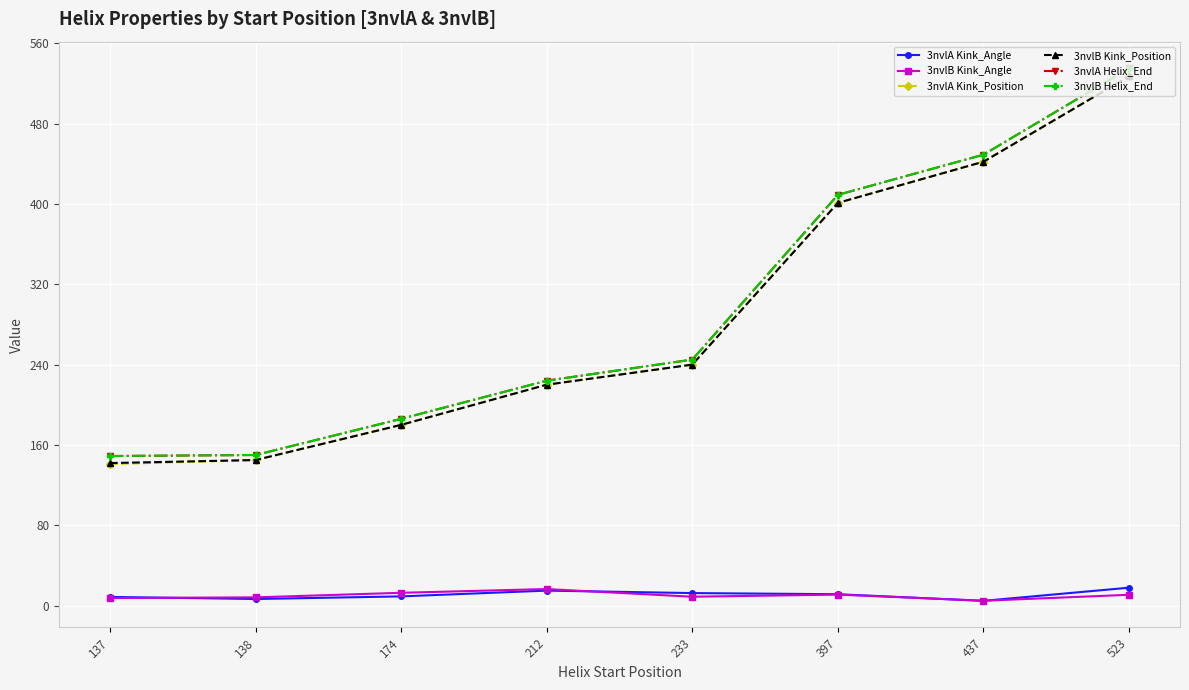

What is the value of the 3nvlA Helix_End point at the 2nd from the left?

150.0